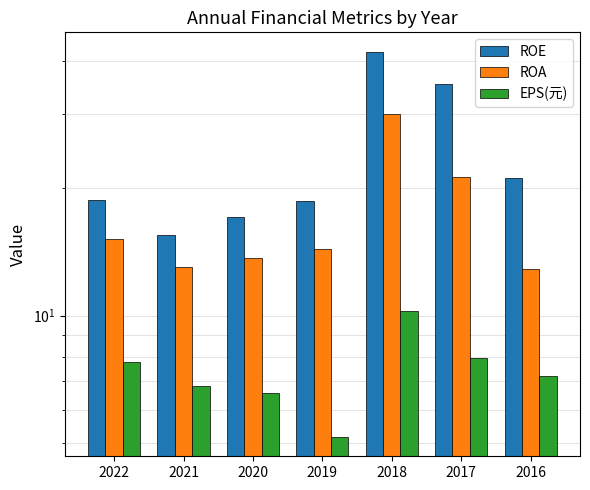

Reading right to left, transcribe all the data shown in this chart.

ROE: 2016=21.1	2017=35.2	2018=42.0	2019=18.6	2020=17.1	2021=15.5	2022=18.7
ROA: 2016=12.9	2017=21.3	2018=30.0	2019=14.4	2020=13.7	2021=13.0	2022=15.2
EPS(元): 2016=7.2	2017=8.0	2018=10.3	2019=5.2	2020=6.6	2021=6.8	2022=7.8